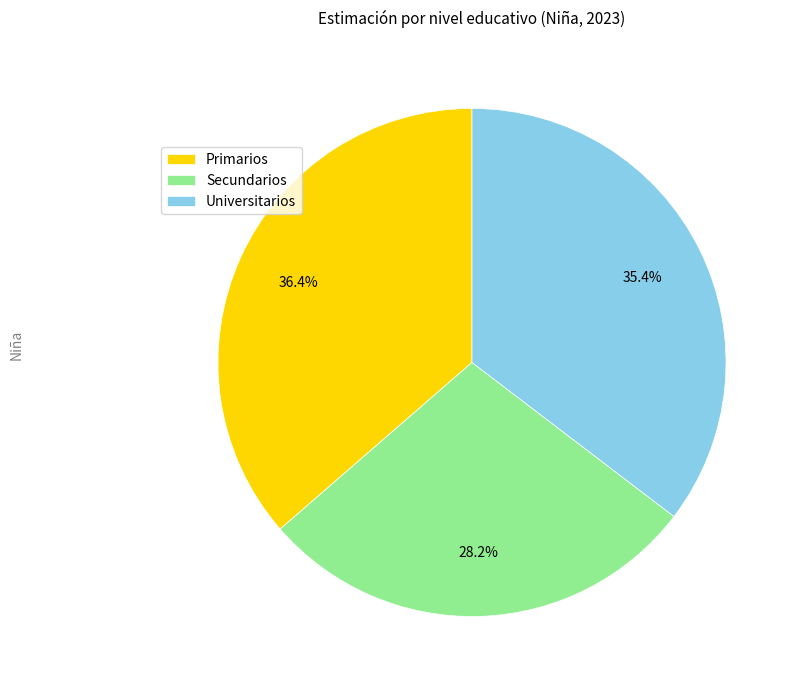

Which slice is the smallest?

Secundarios